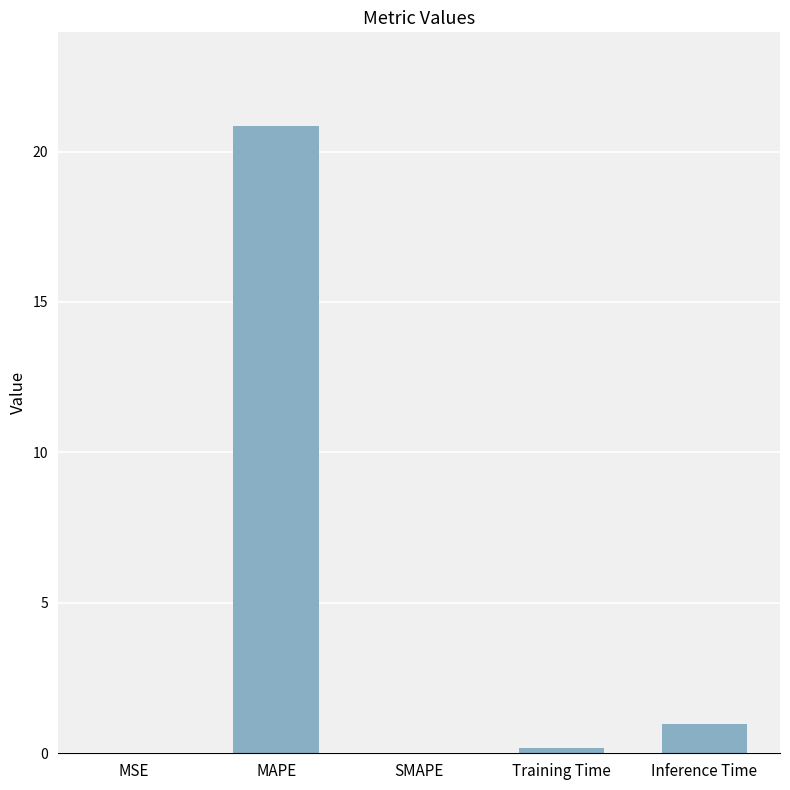

How many categories are shown in the chart?

5